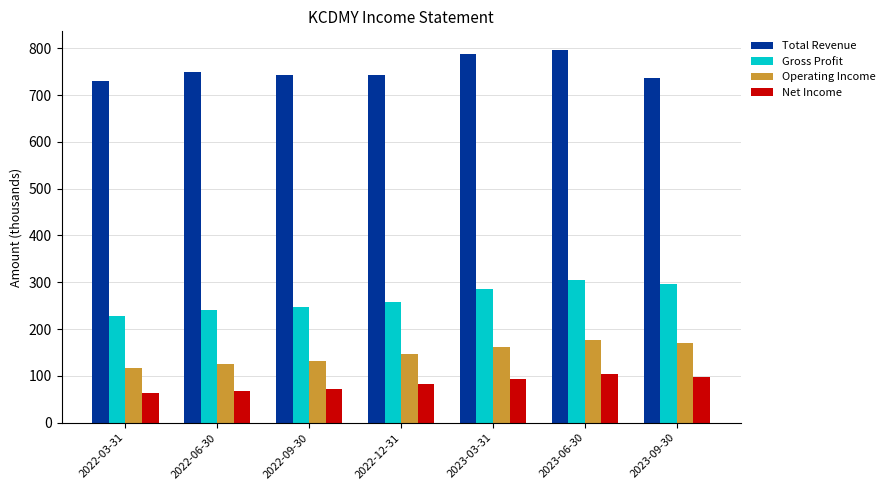

What is the sum of the Operating Income values at 2022-06-30 and 2022-03-31?

241.6